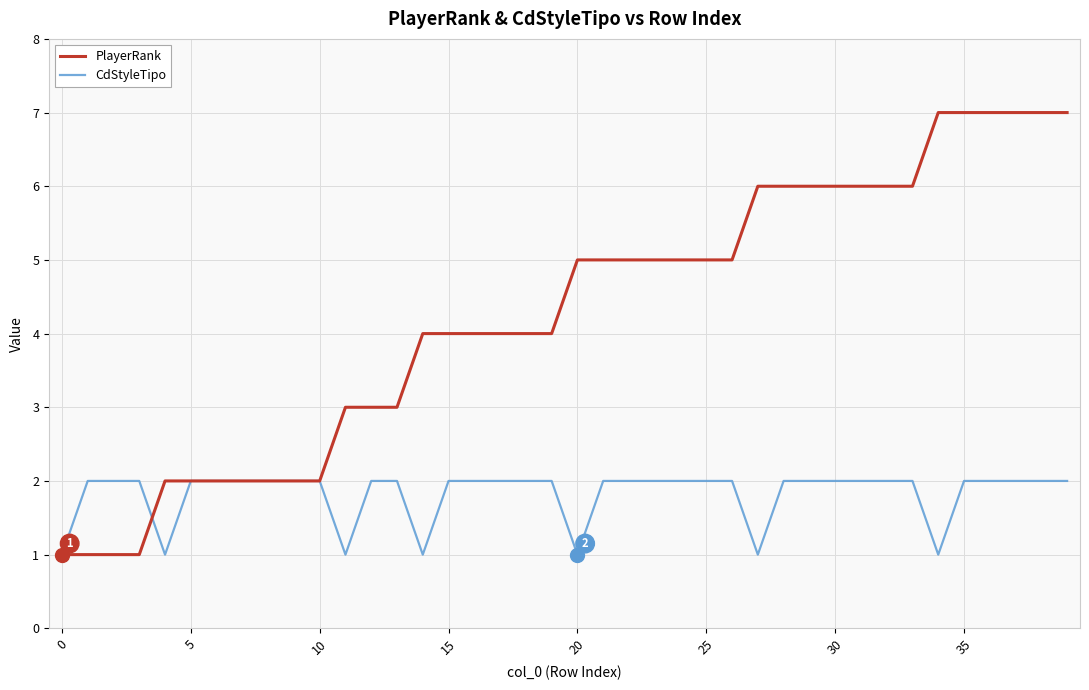

List the series in order of their peak value, highest first.

PlayerRank, CdStyleTipo